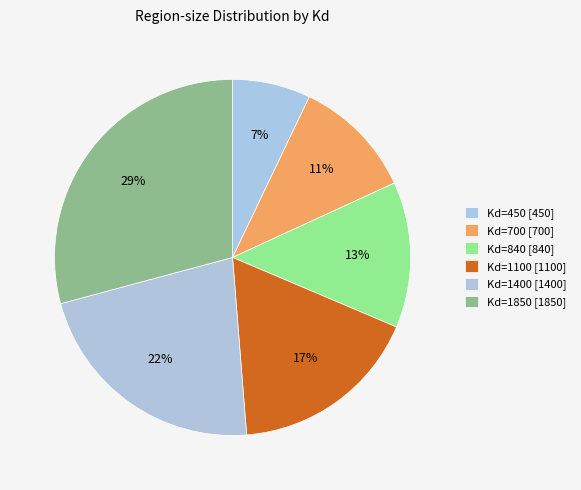

To the nearest percent, what is the difference between the Kd=840 and Kd=450 slice percentages?

6%